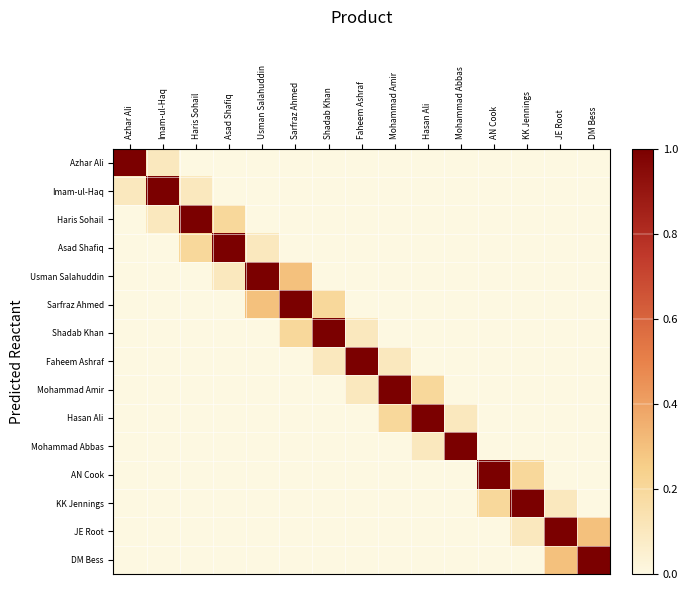

At which category is the sum across all series the highest?

Sarfraz Ahmed